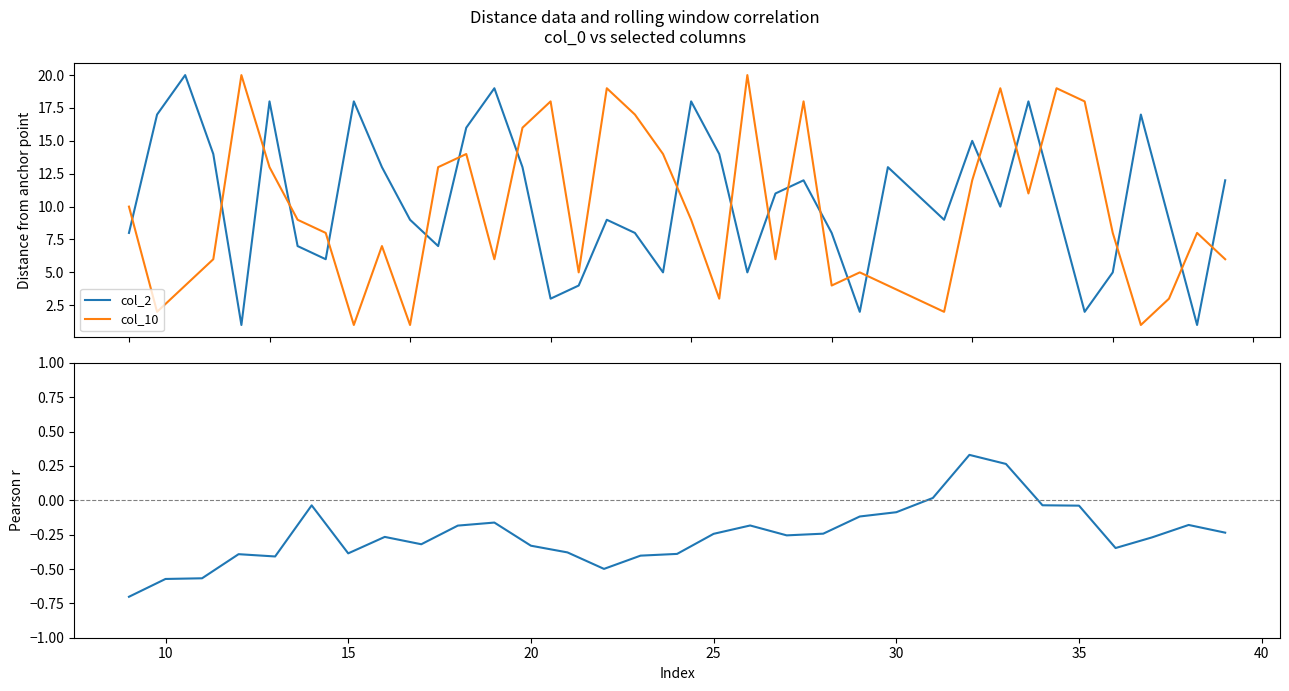

True or false: col_10 and col_2 cross at least once.

True